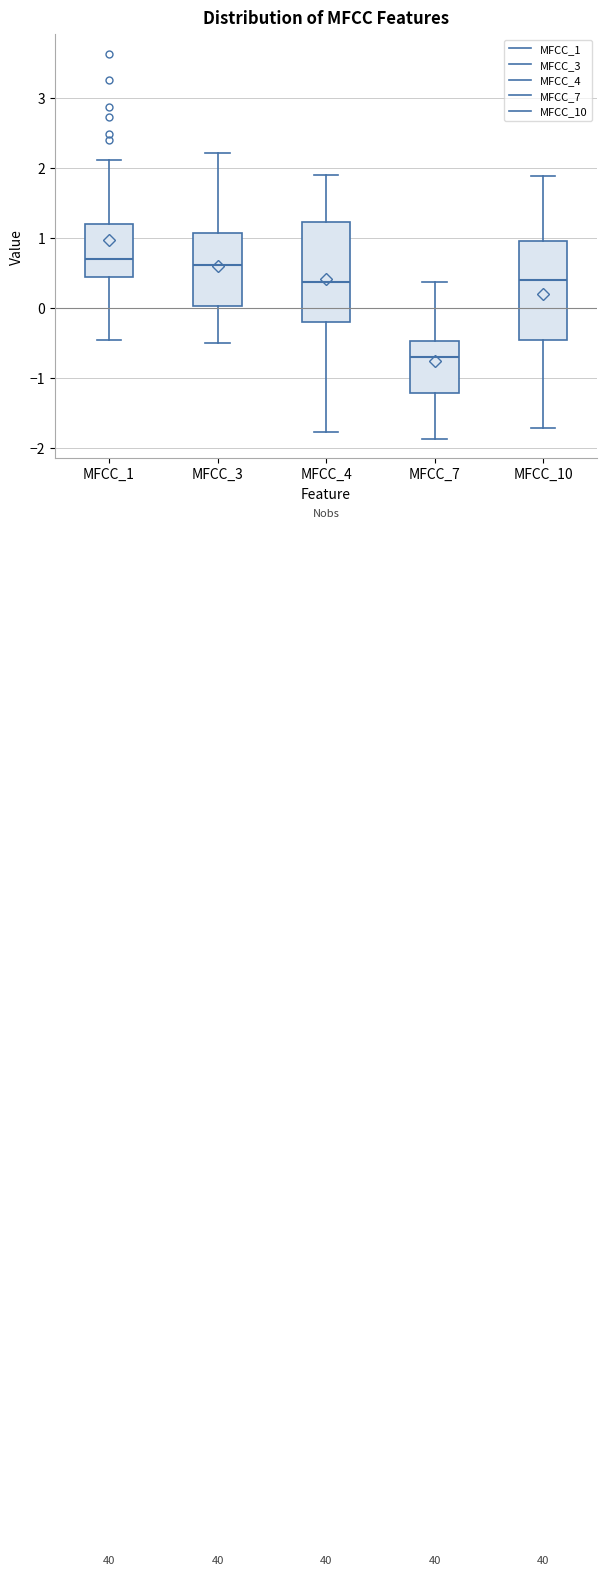

Reading left to right, transcribe this box plot: for each box, give where its median line is, the range the box spans, and where its two whiskers end, as read against the y-axis. The values are not printed on the chart, so give them approximately, as read against the axis.

MFCC_1: median 0.7, box 0.4 to 1.2, whiskers -0.5 to 2.1
MFCC_3: median 0.6, box 0.0 to 1.1, whiskers -0.5 to 2.2
MFCC_4: median 0.4, box -0.2 to 1.2, whiskers -1.8 to 1.9
MFCC_7: median -0.7, box -1.2 to -0.5, whiskers -1.9 to 0.4
MFCC_10: median 0.4, box -0.5 to 1.0, whiskers -1.7 to 1.9